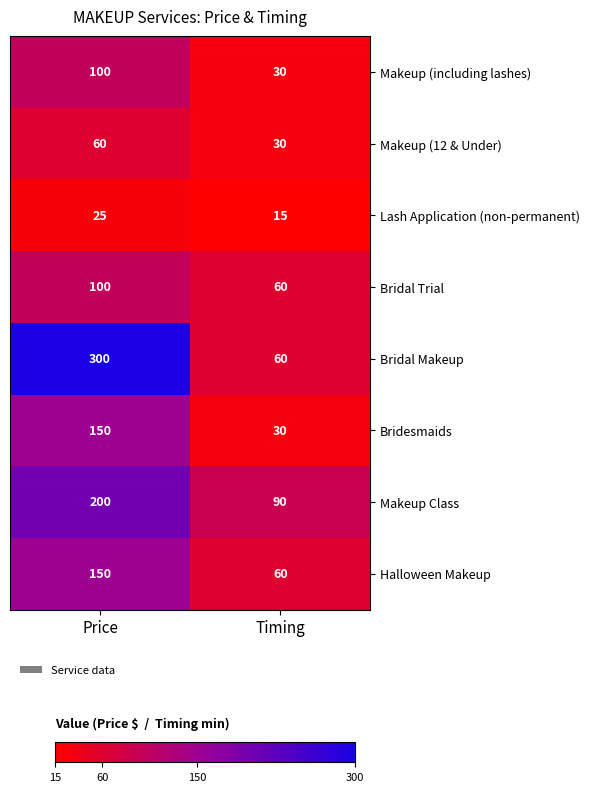

The Bridal Trial series shows 69 at Price. True or false?

False